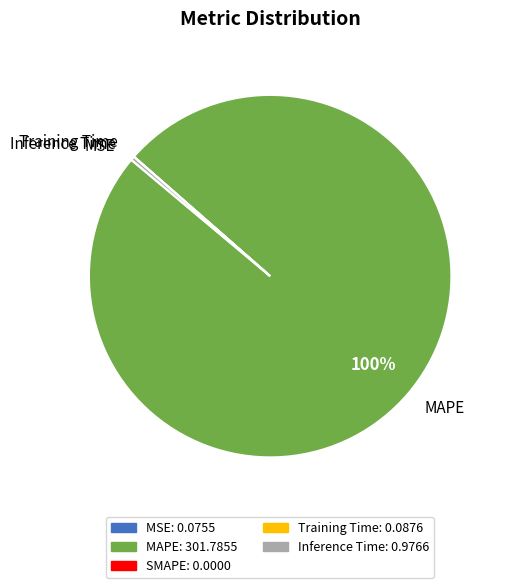

To the nearest percent, what is the difference between the largest and smallest slice percentages?

100%